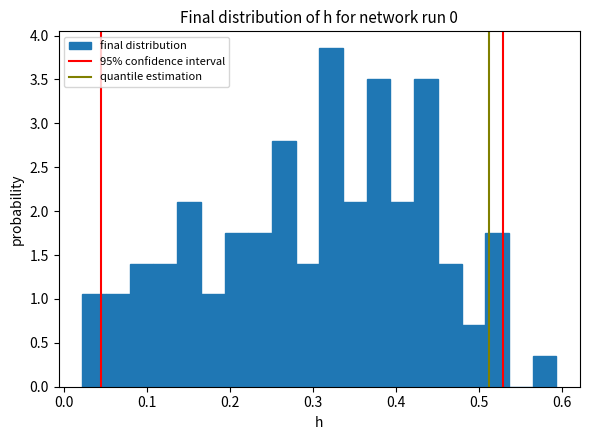

Around what value on the x-axis is the tallest bar? Give the approximate position of its centre, as read against the axis.

0.32